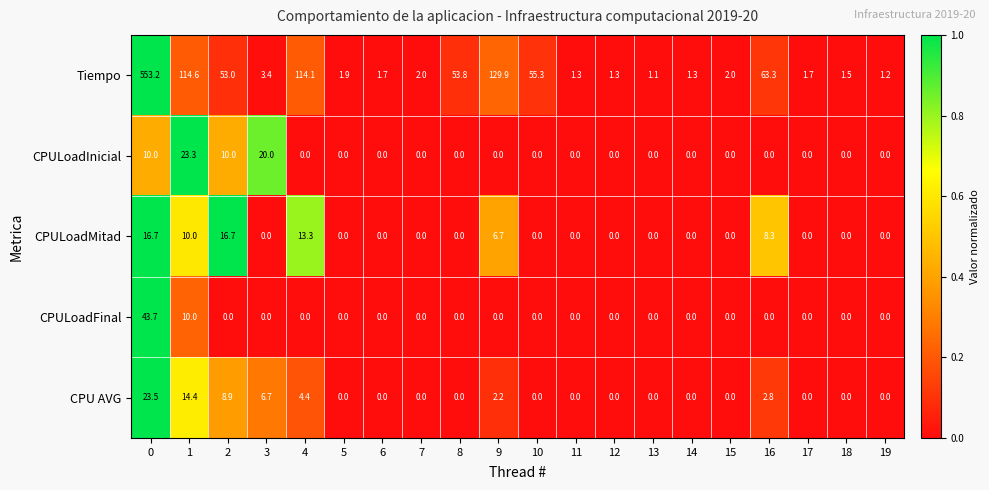

What is the average value of the CPU AVG series?

3.1